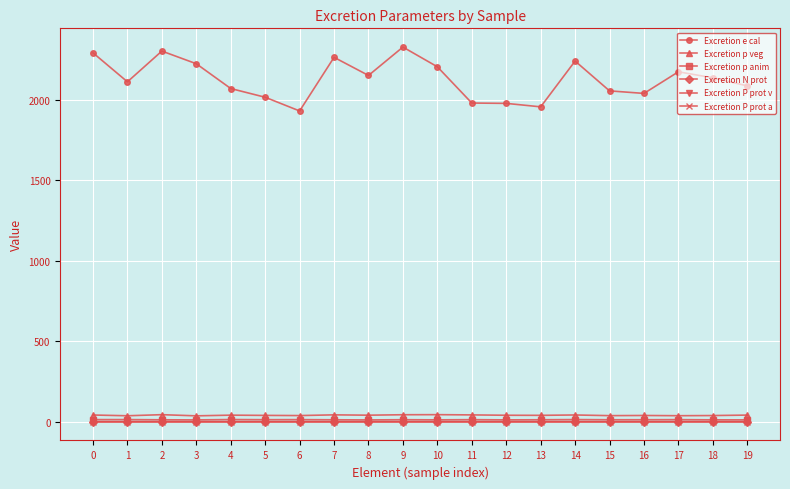

What is the greatest value displayed?

2329.5